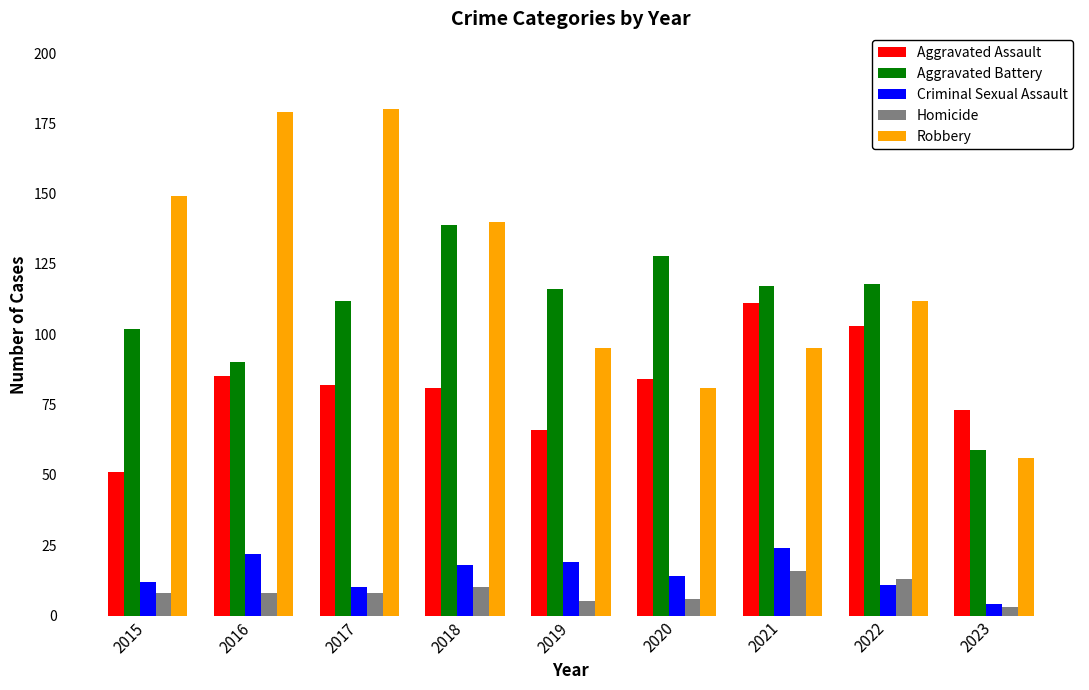

What is the average value of the Robbery series?

121